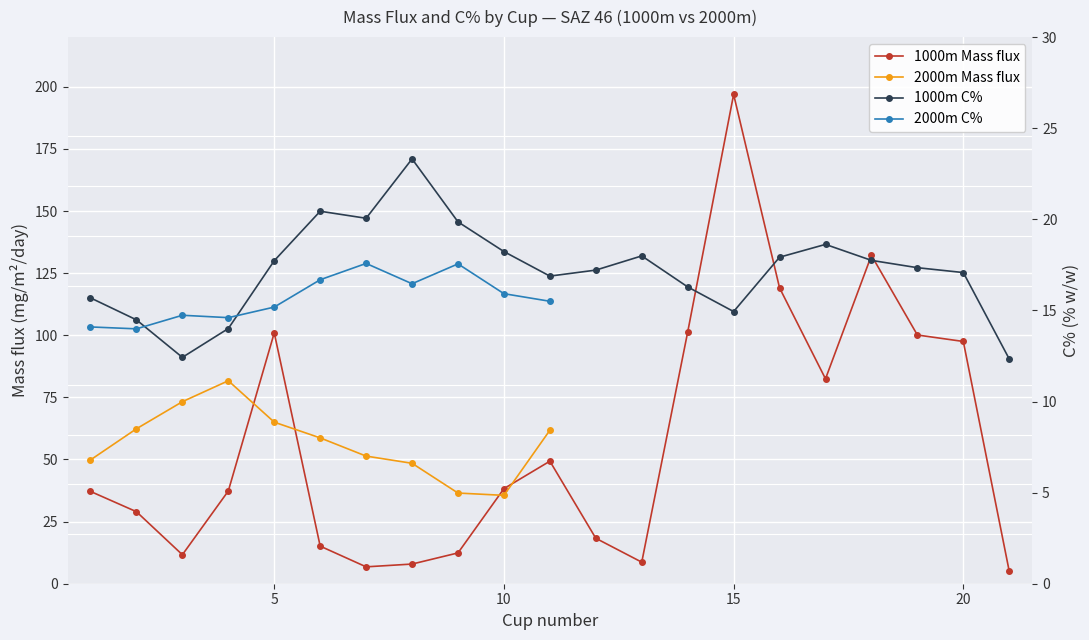

What is the approximate value of 1000m C% at 18?

17.7